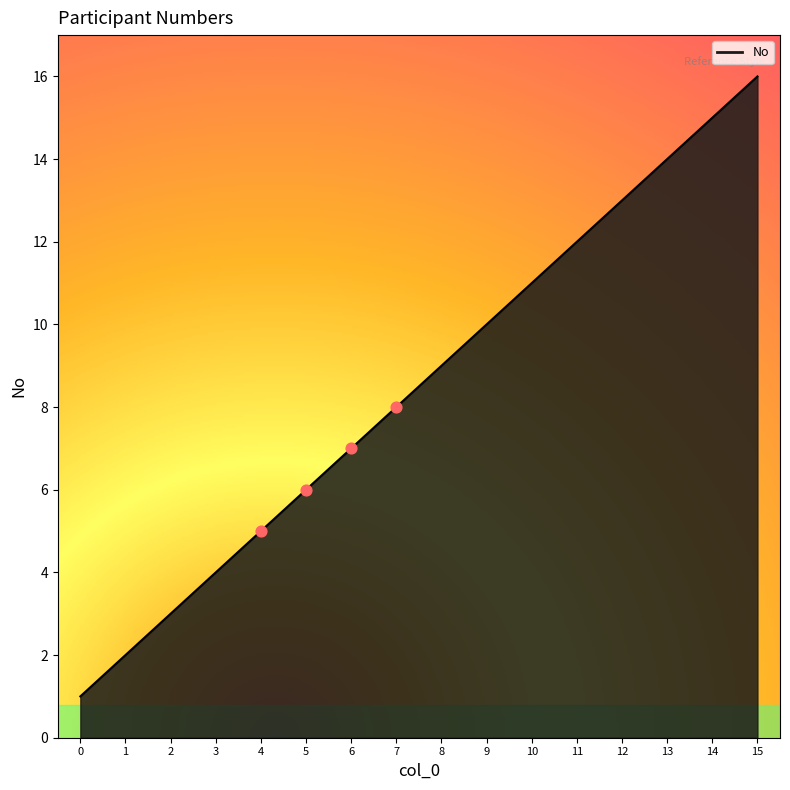

What is the ratio of the value at 15 to the value at 0?

16.0